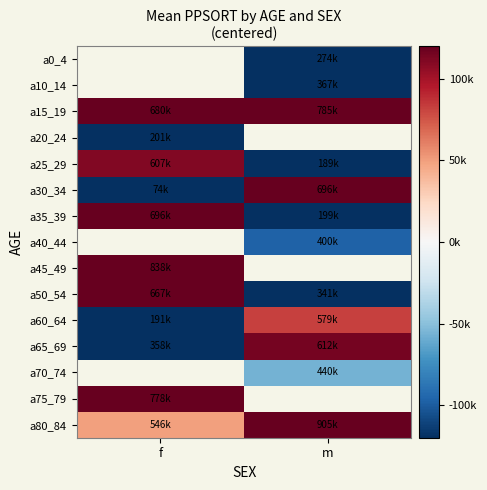

Between f and m, which is larger?

m